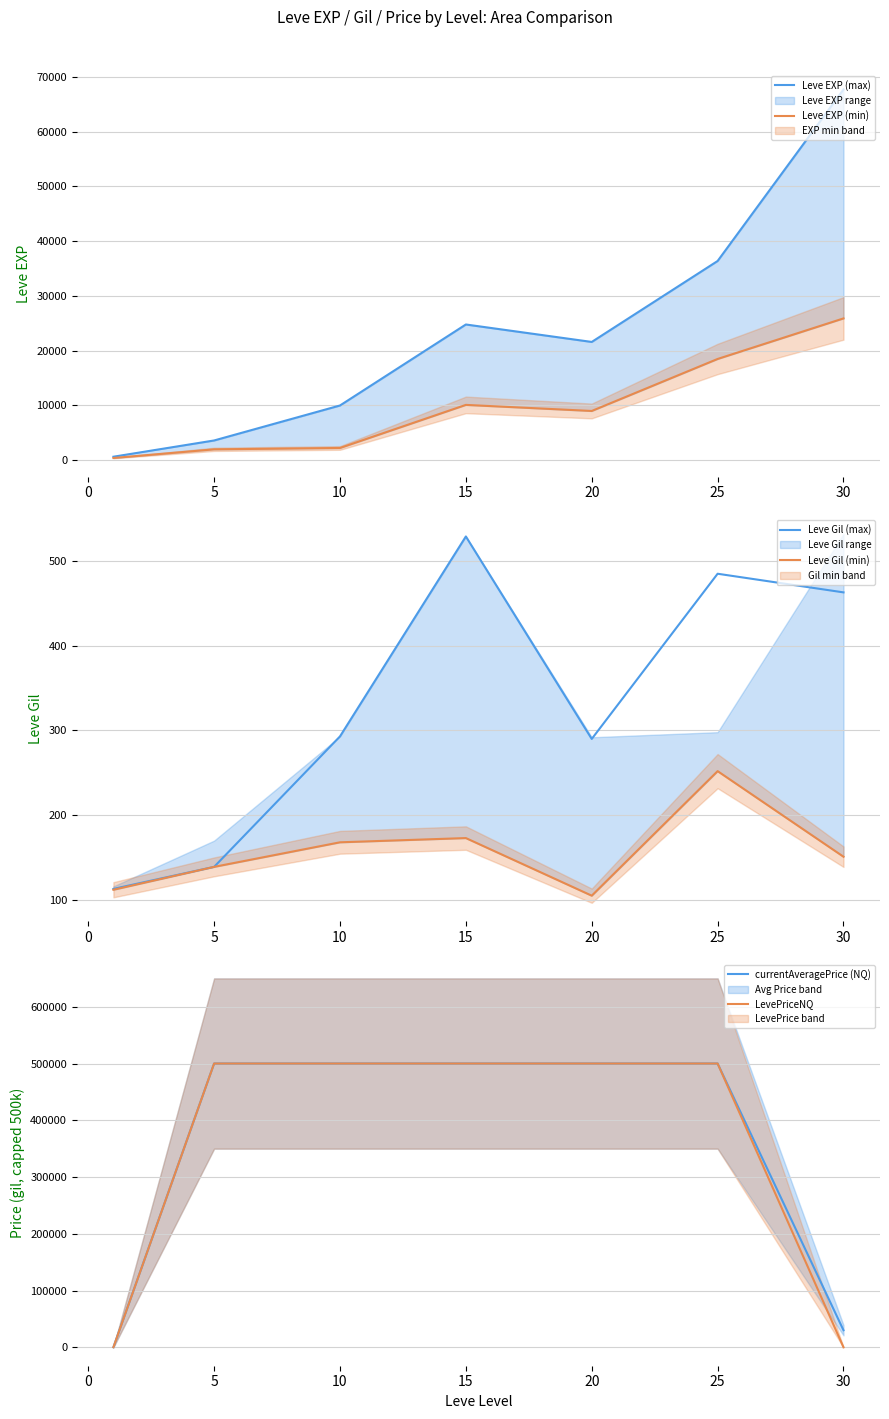

True or false: LevePriceNQ and currentAveragePrice (NQ) intersect in this chart.

False